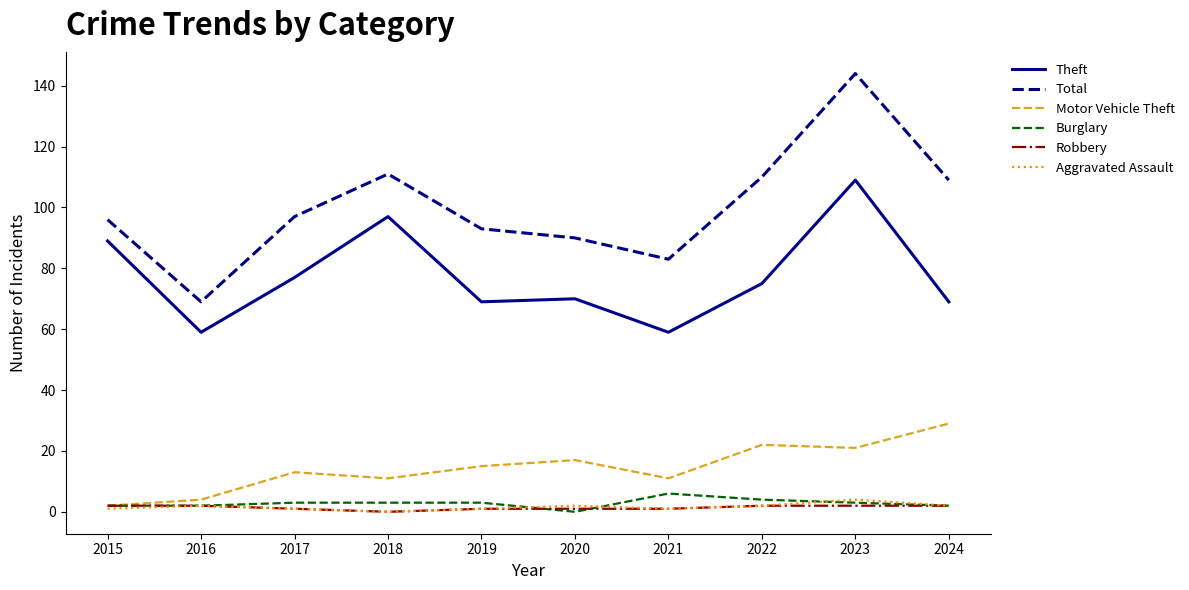

What is the difference between the highest and lowest values at 2018?

111